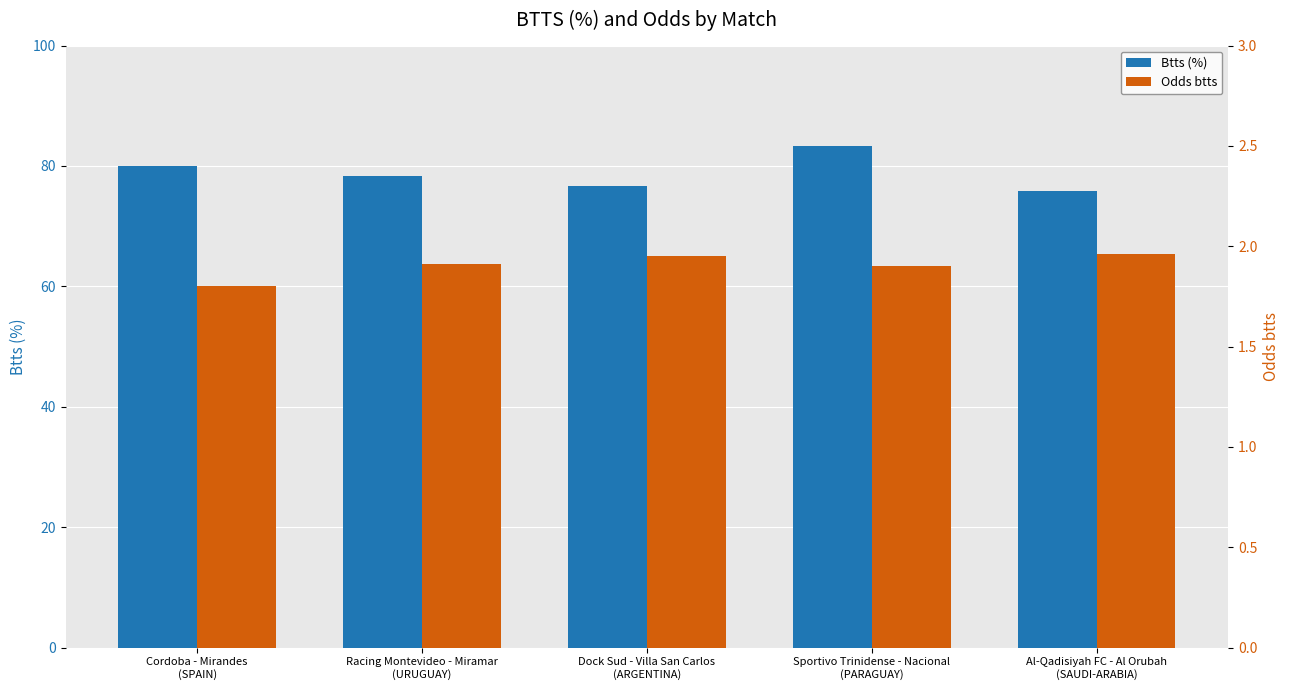

At how many categories does at least one series exceed 9?

5